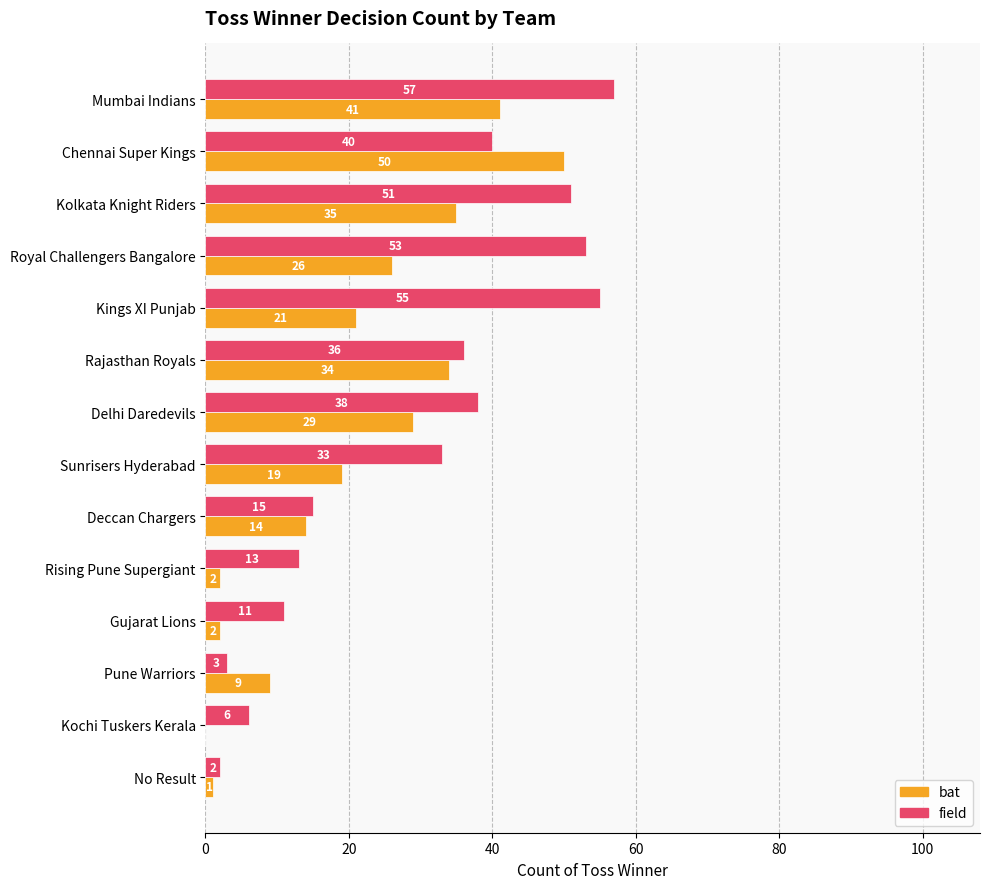

What is the total value across all series at No Result?

3